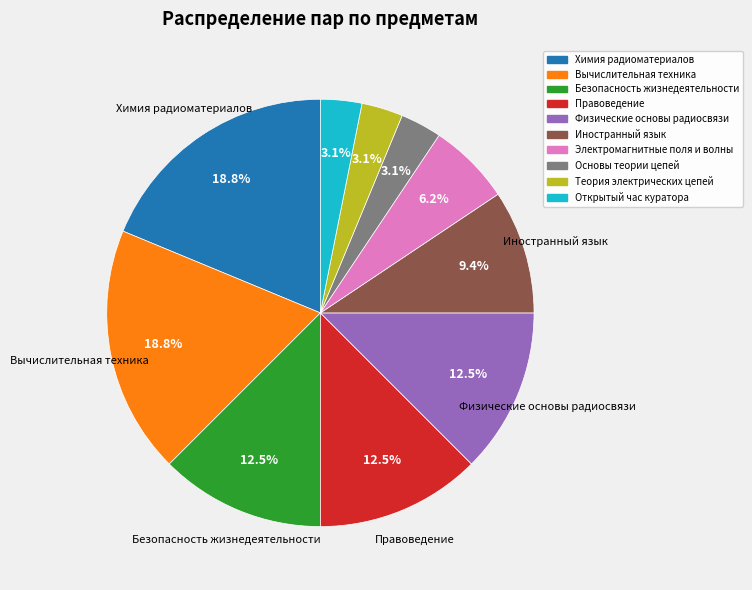

Combined, do Иностранный язык and Физические основы радиосвязи account for over 50%?

No